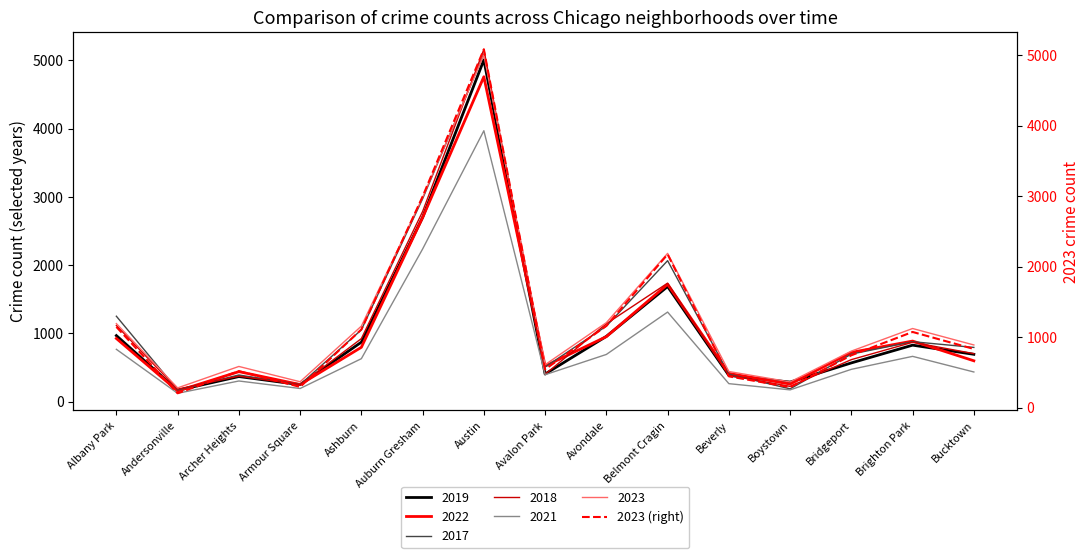

Rank the categories by value from lowest to highest.

Andersonville, Boystown, Armour Square, Beverly, Archer Heights, Avalon Park, Bridgeport, Bucktown, Brighton Park, Ashburn, Albany Park, Avondale, Belmont Cragin, Auburn Gresham, Austin